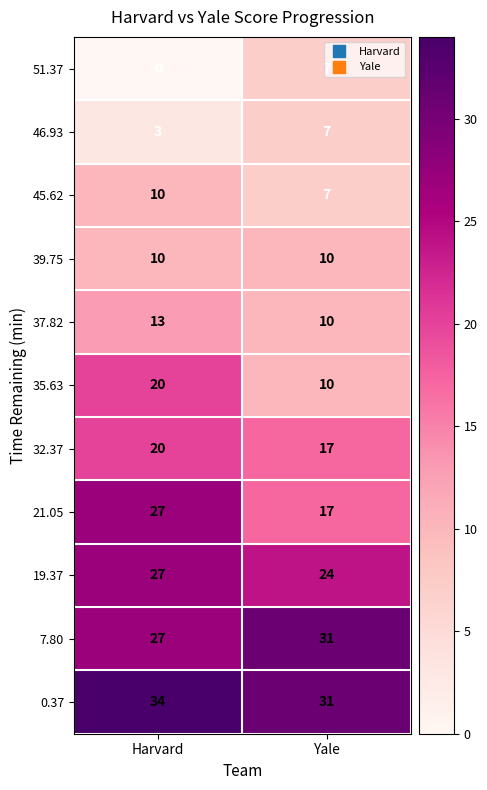

Which series has the largest total across all categories?

0.37